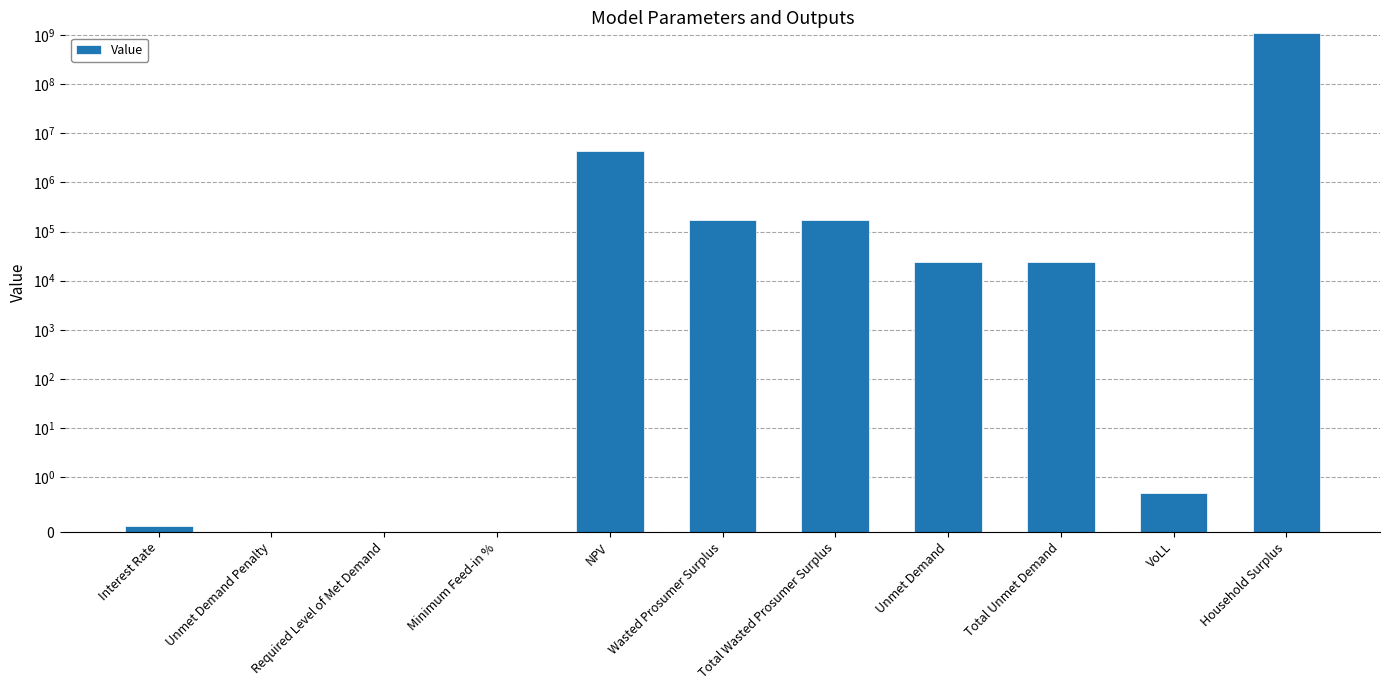

What is the sum of the values at Total Unmet Demand and Unmet Demand Penalty?

23754.1